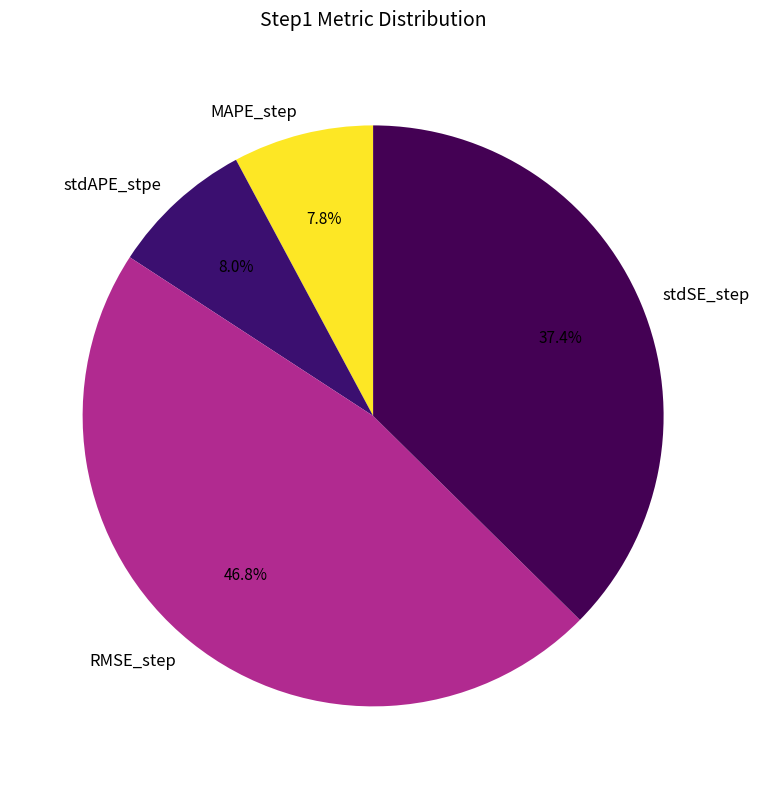

What portion of the pie excludes stdAPE_stpe?

92.0%